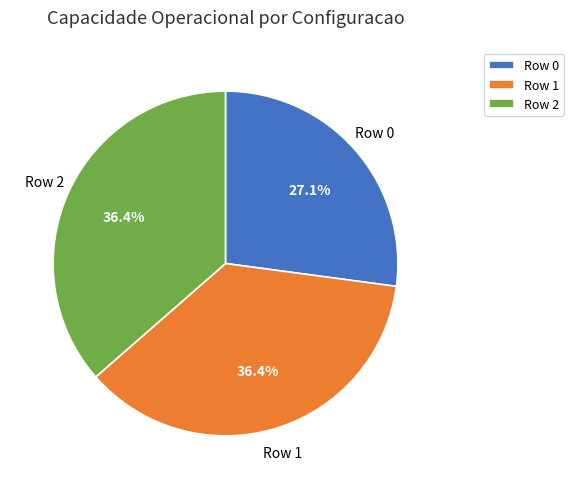

What percentage is the Row 1 slice, to the nearest percent?

36%